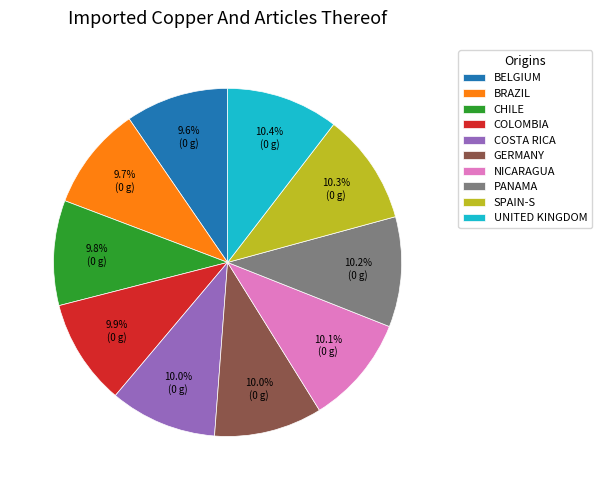

What is the ratio of the value at BELGIUM to the value at COSTA RICA?

1.0